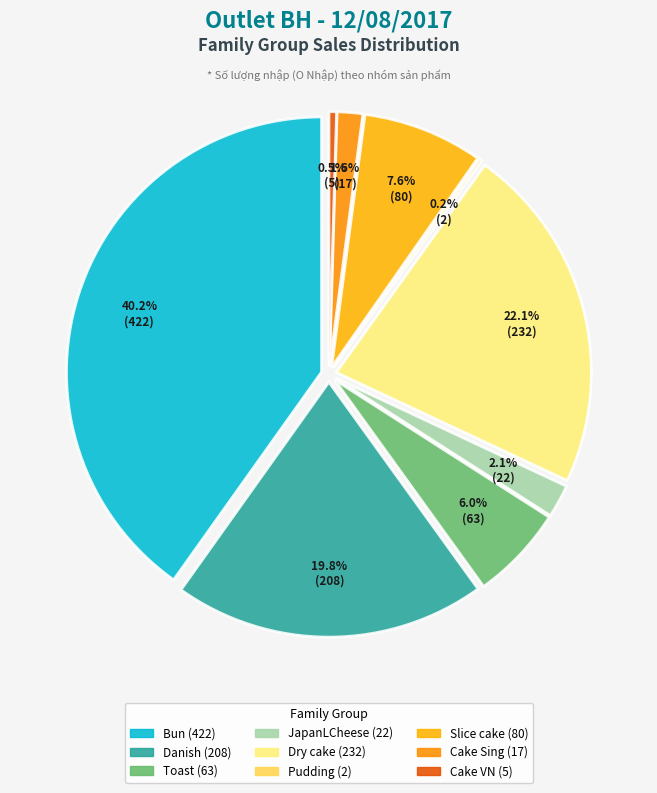

What is the change in value from Bun to Cake VN?

-417